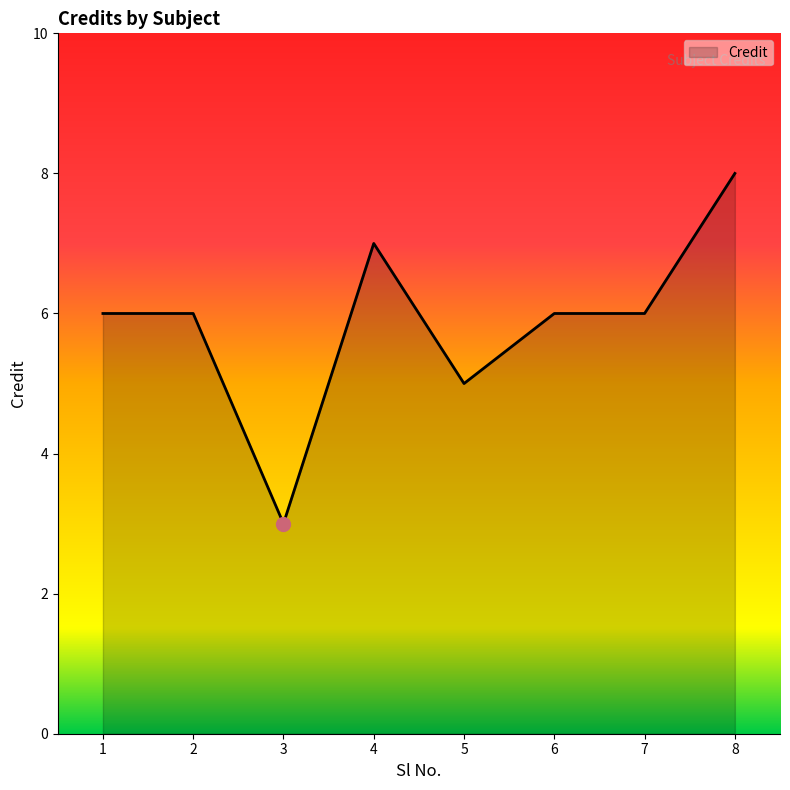

The value at 5 is 5. True or false?

True